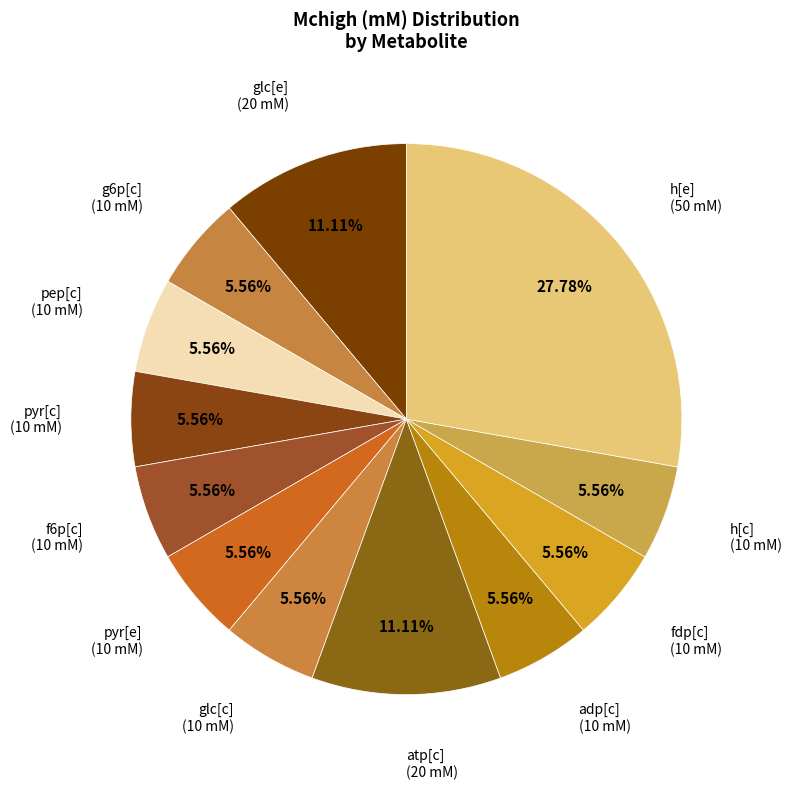

Is it true that fdp[c] is 6% of the pie?

True